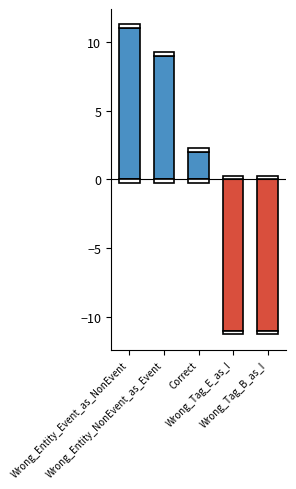

How many positive values are there?

3